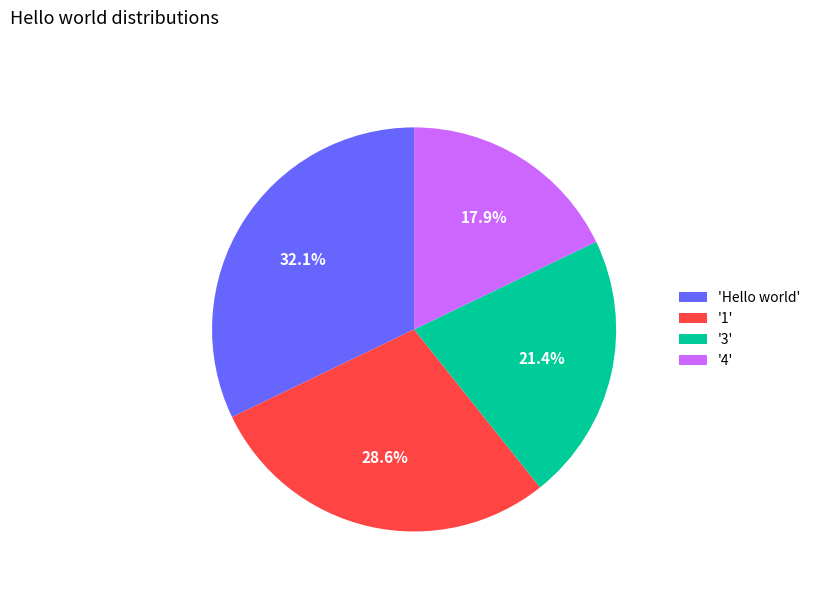

How many slices are in this pie chart?

4